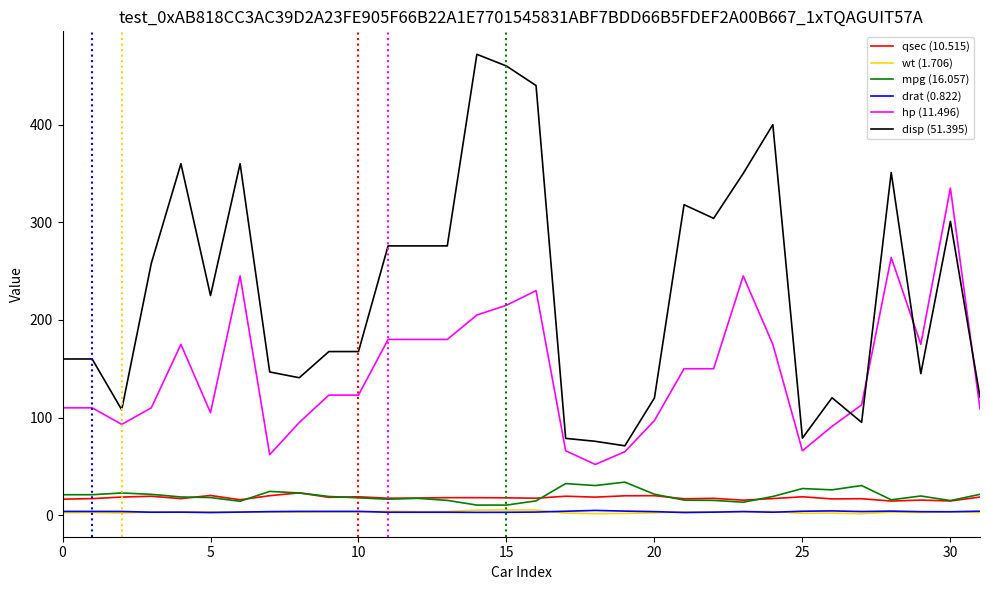

Which series has the largest range (max minus min)?

disp (51.395)